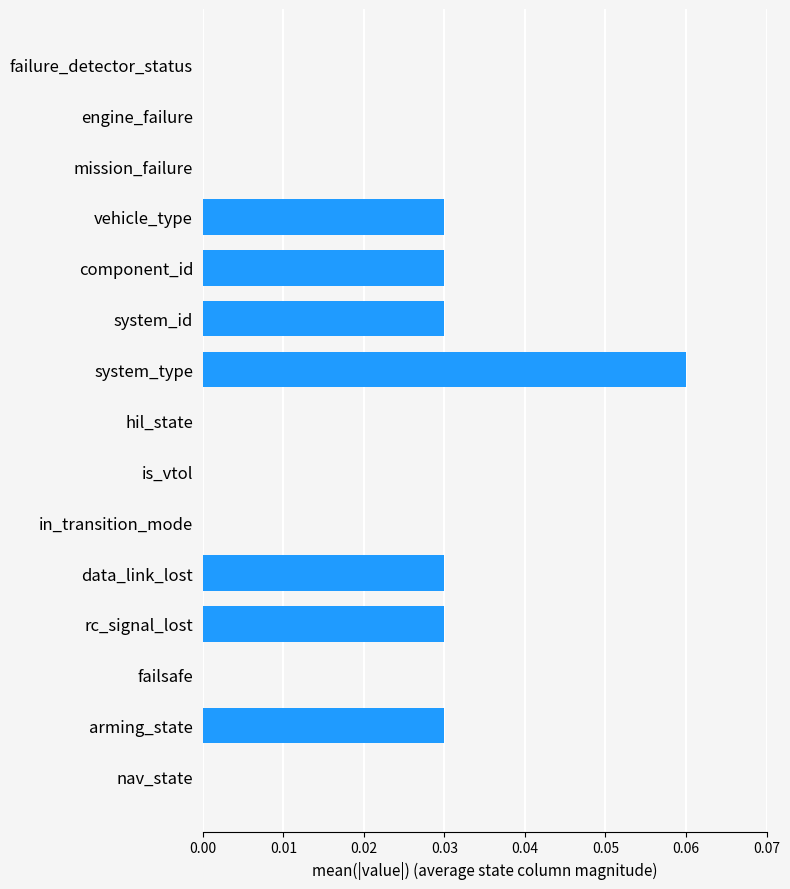

The value at component_id is 0.0. True or false?

True